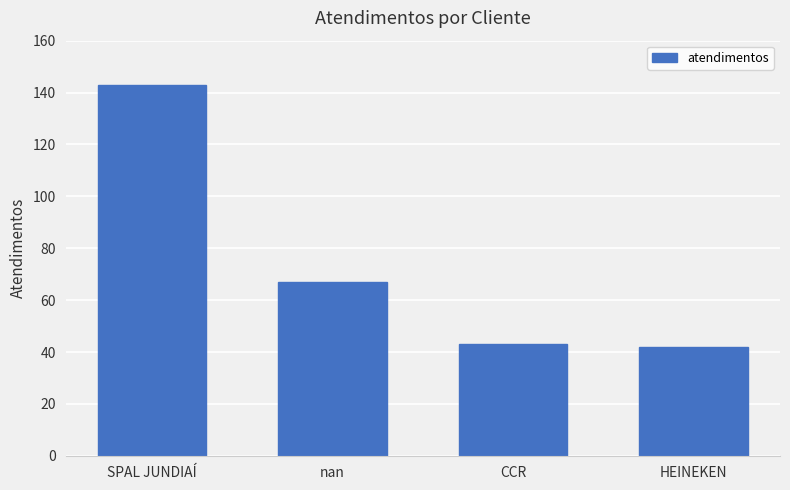

The value at HEINEKEN is 42. True or false?

True